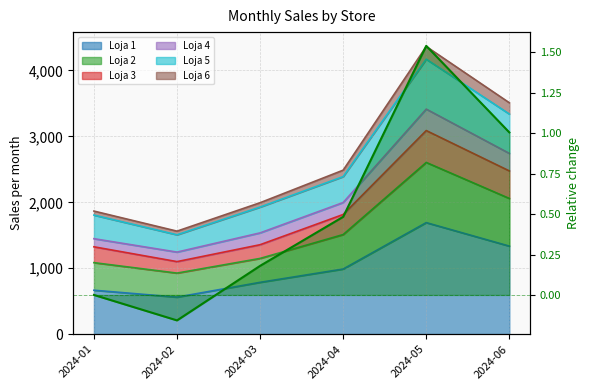

How many categories are shown in the chart?

6